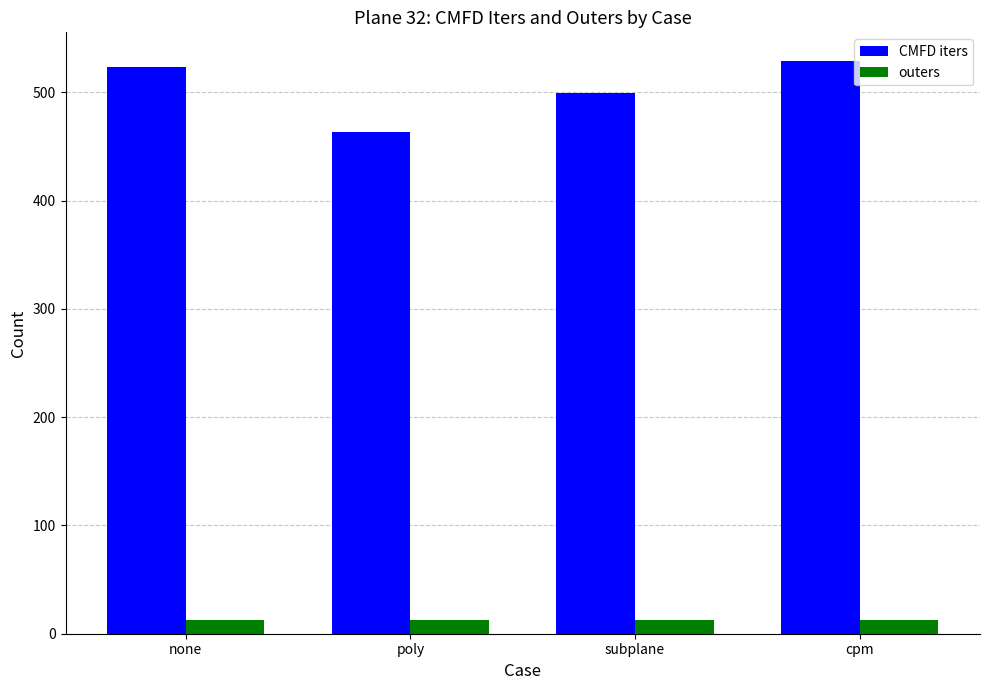

What position from the right is cpm?

1